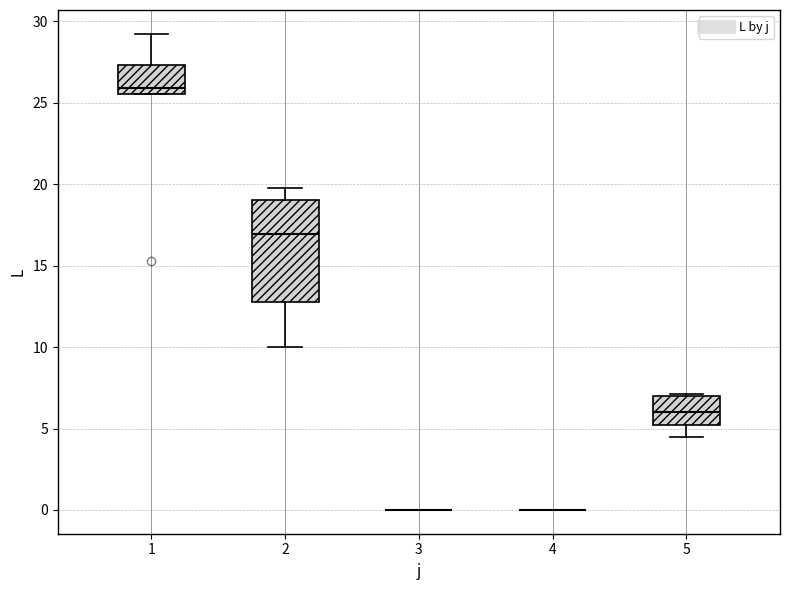

Comparing the boxes themselves (not the whiskers), which one is the tallest?

2